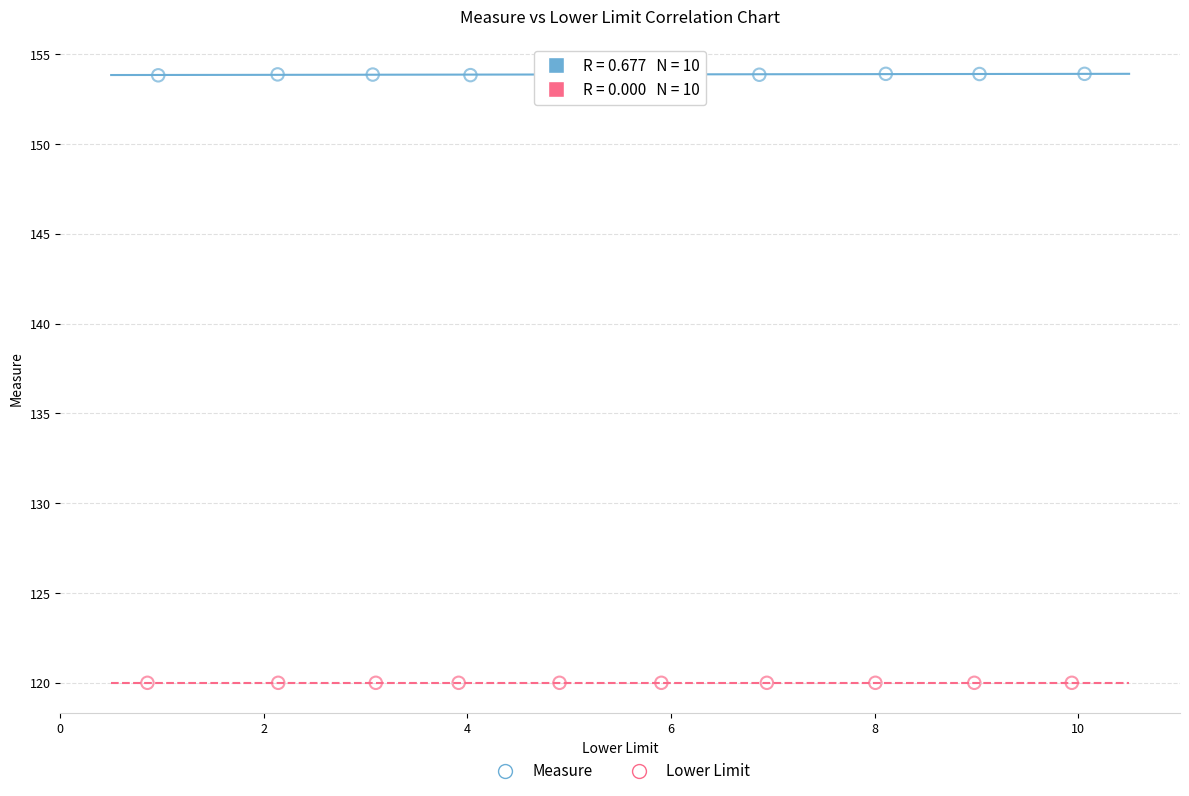

Which series contains the lowest Y value?

Lower Limit